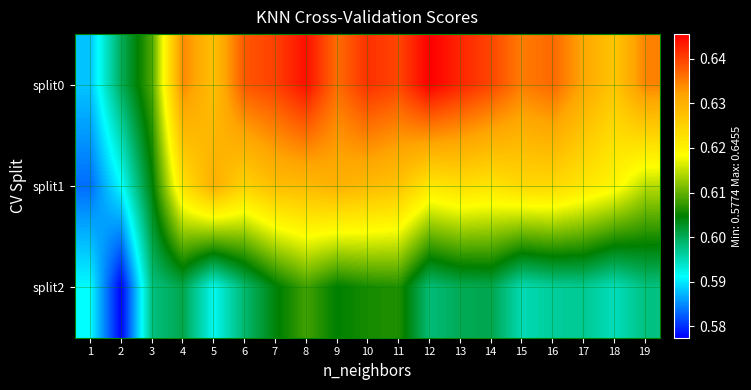

List the series in order of their overall mean, highest first.

split0, split1, split2